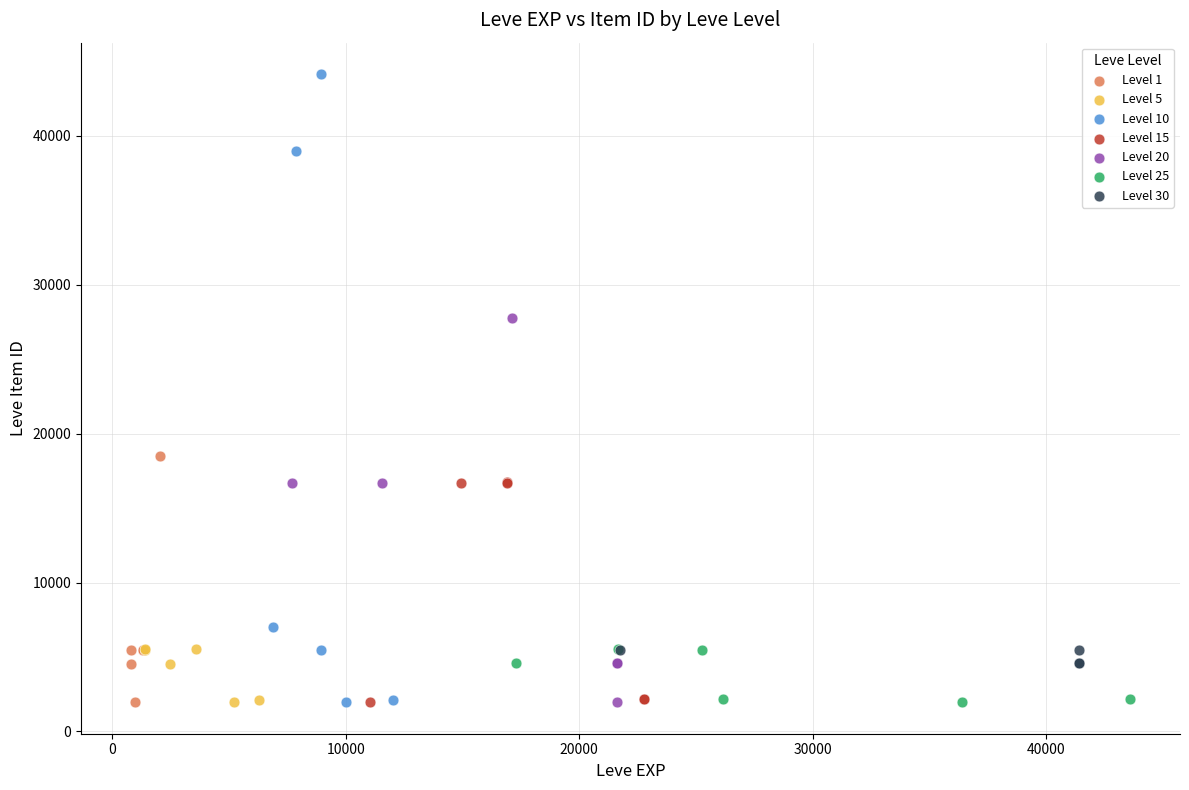

Which series reaches the maximum Y coordinate?

Level 10